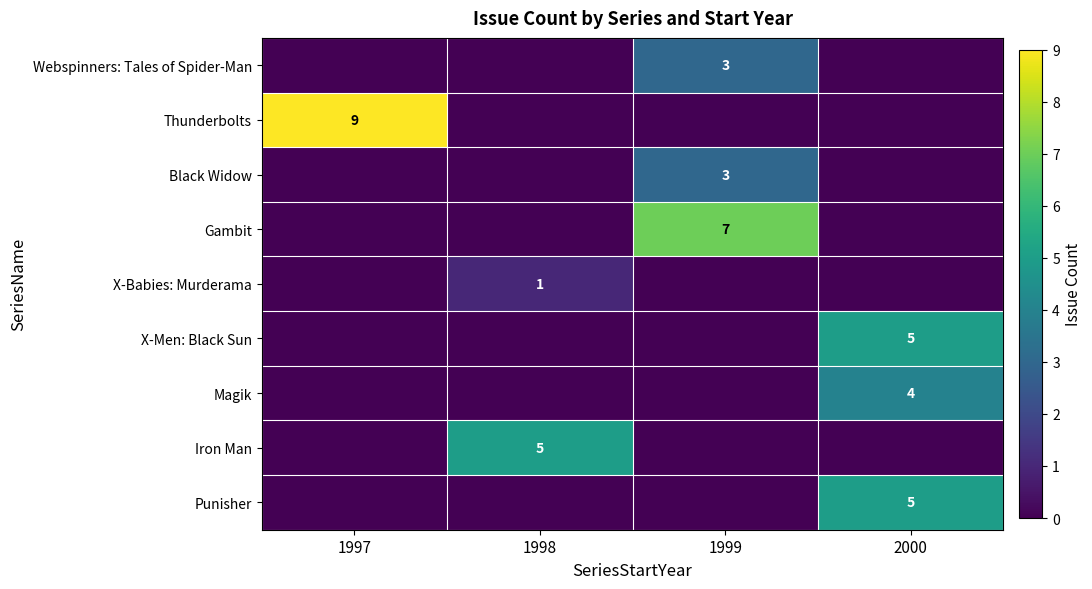

How many categories are shown in the chart?

4